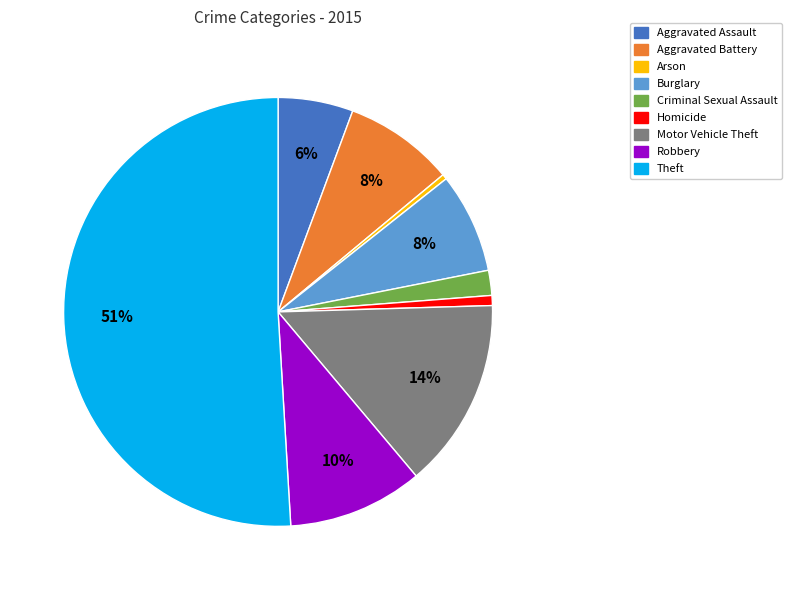

Which category has the biggest portion of the pie?

Theft